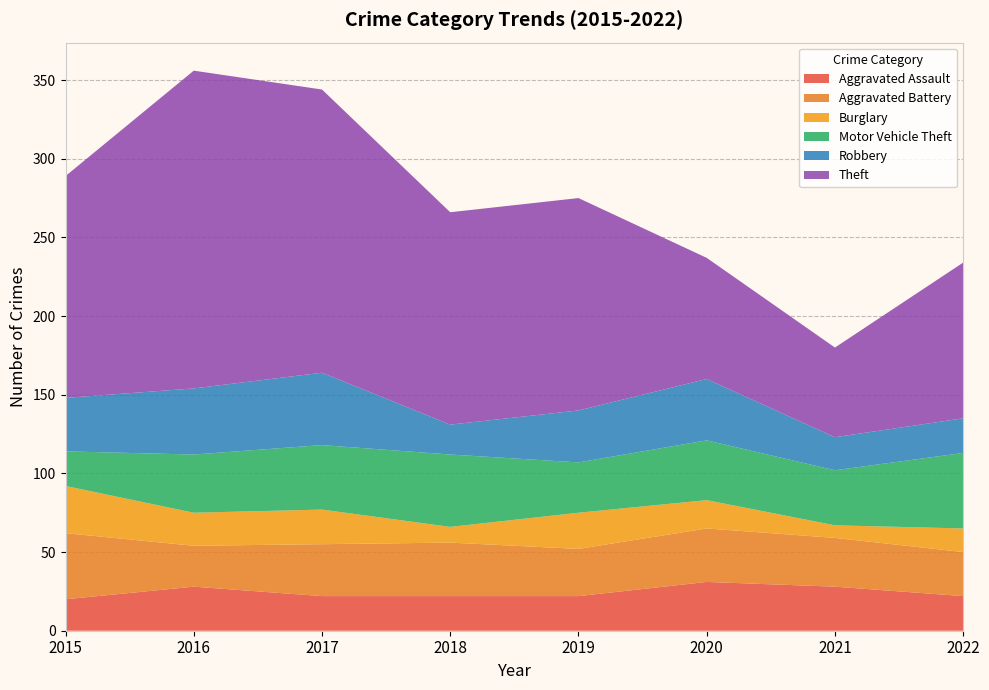

Reading left to right, what are all the values shown in this chart?

Aggravated Assault: 20	28	22	22	22	31	28	22
Aggravated Battery: 42	26	33	34	30	34	31	28
Burglary: 30	21	22	10	23	18	8	15
Motor Vehicle Theft: 22	37	41	46	32	38	35	48
Robbery: 34	42	46	19	33	39	21	22
Theft: 141	202	180	135	135	77	57	99